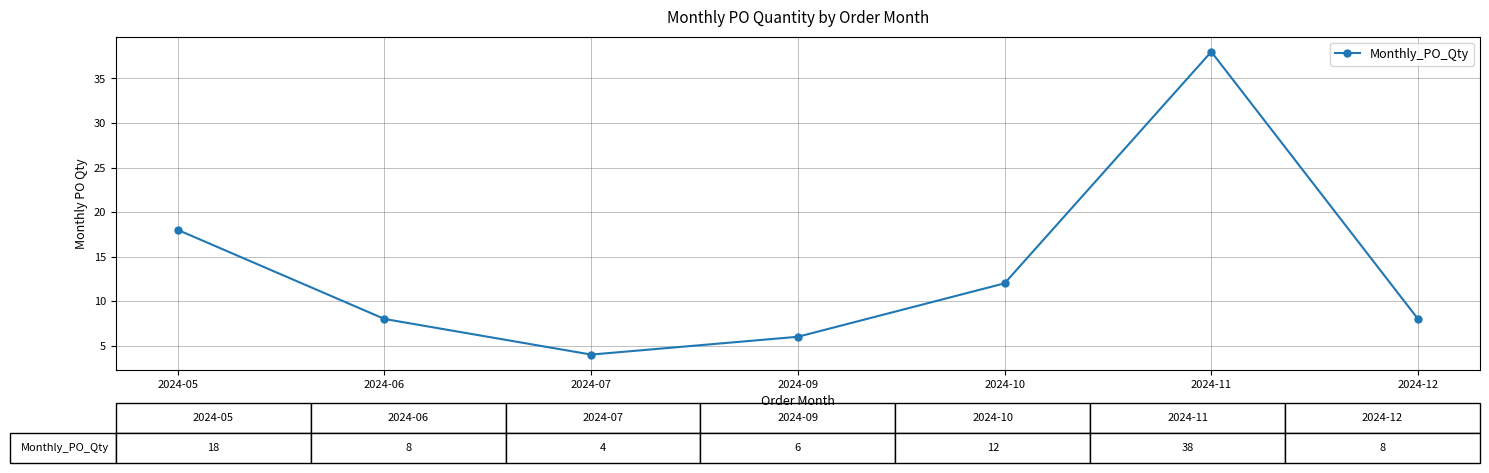

True or false: there are more than 1 points higher than both neighbors.

False